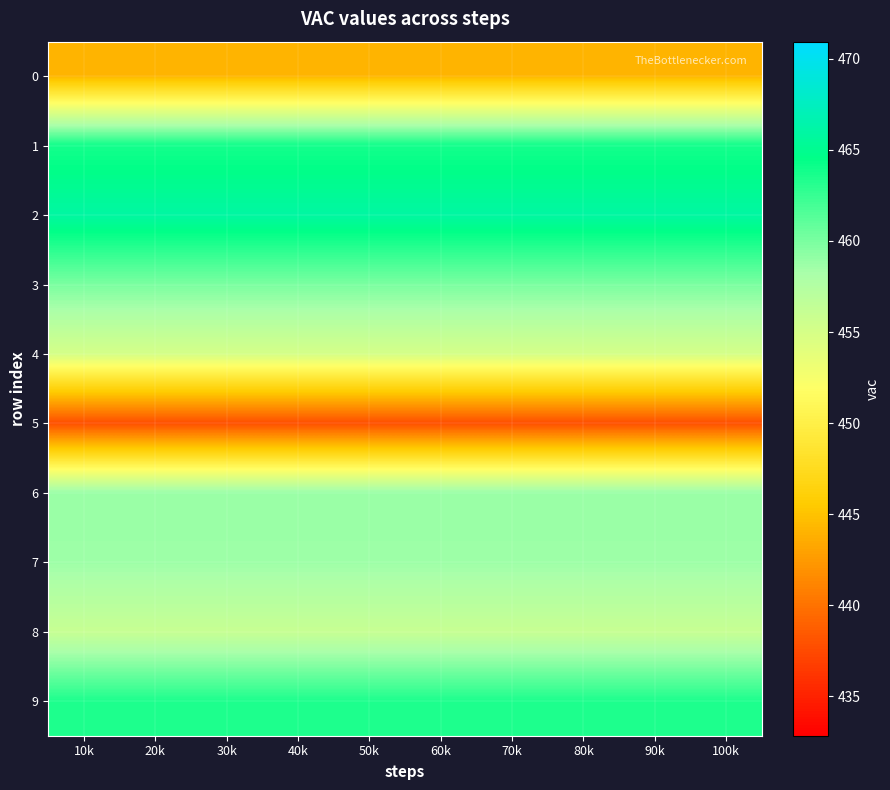

List the series in order of their peak value, highest first.

2, 1, 9, 3, 6, 7, 8, 4, 0, 5